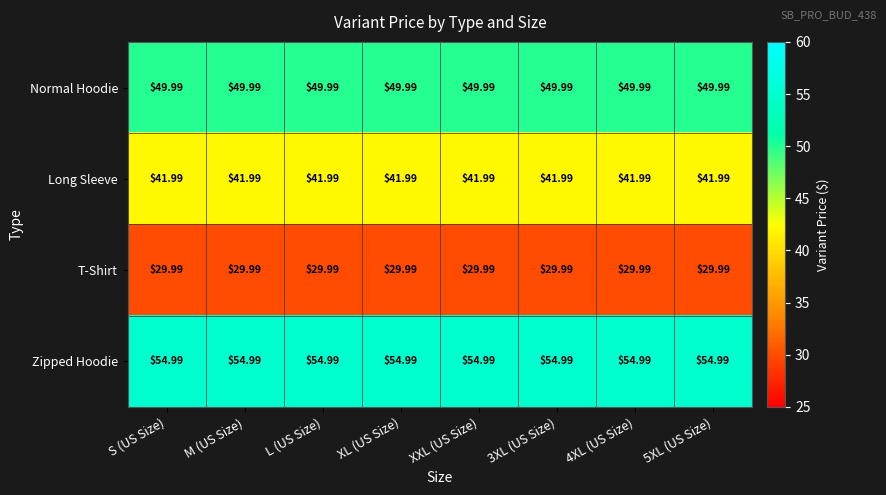

Which series has the largest total across all categories?

Zipped Hoodie